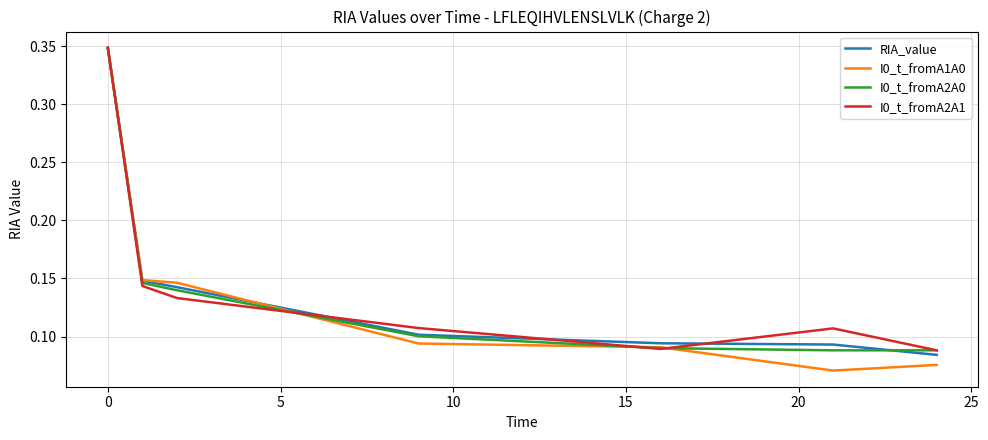

How many intersections are there between RIA_value and I0_t_fromA1A0?

1